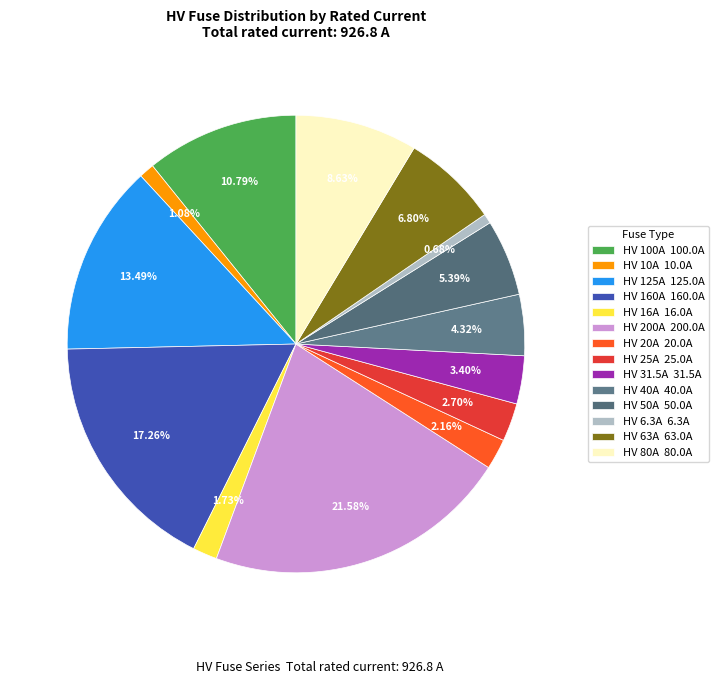

Which has a higher value, HV 50A or HV 125A?

HV 125A